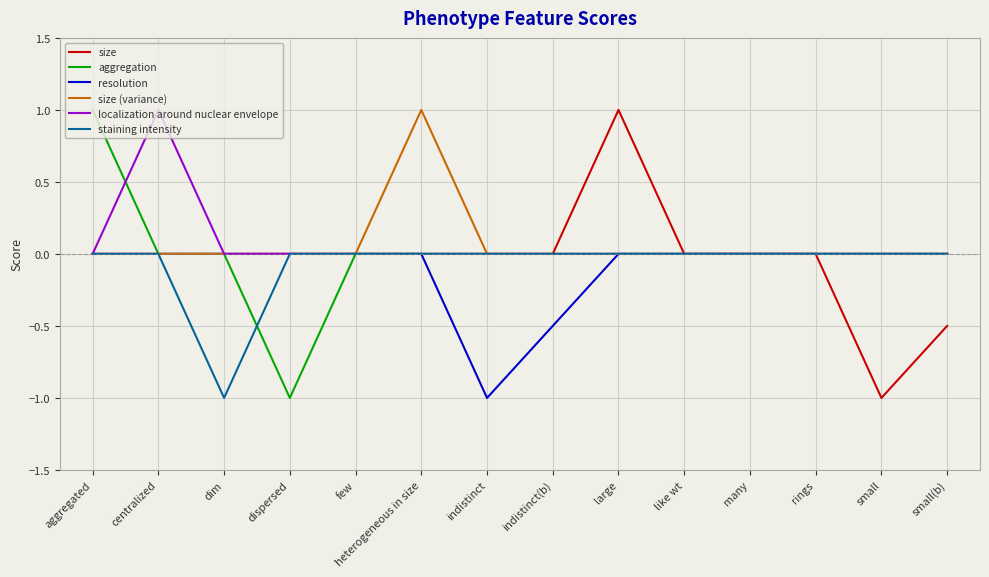

True or false: size (variance) has a value of -0.4 at dim.

False